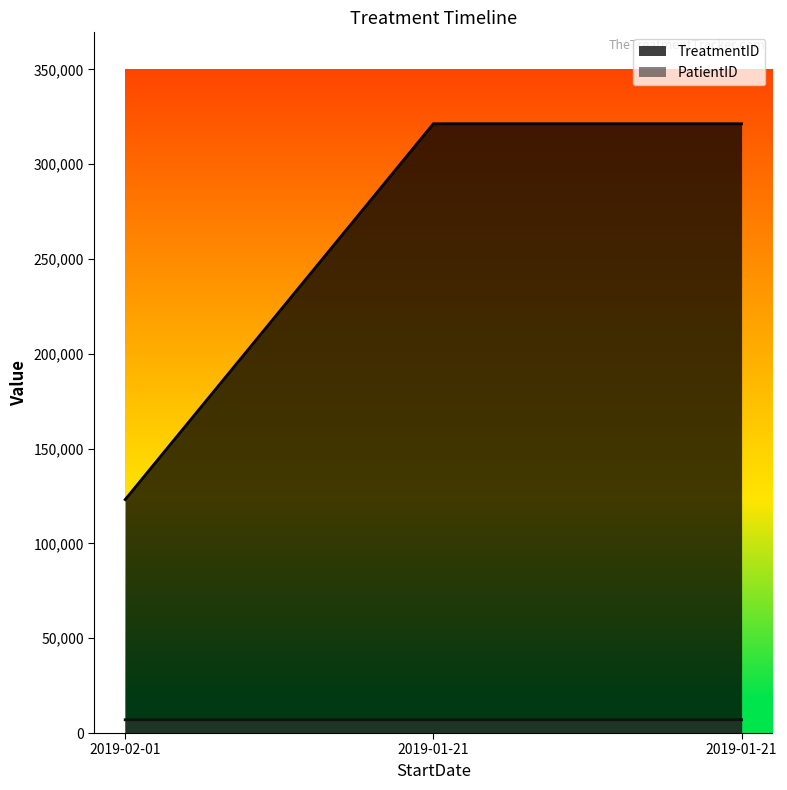

What are all the series names shown in the legend?

TreatmentID, PatientID